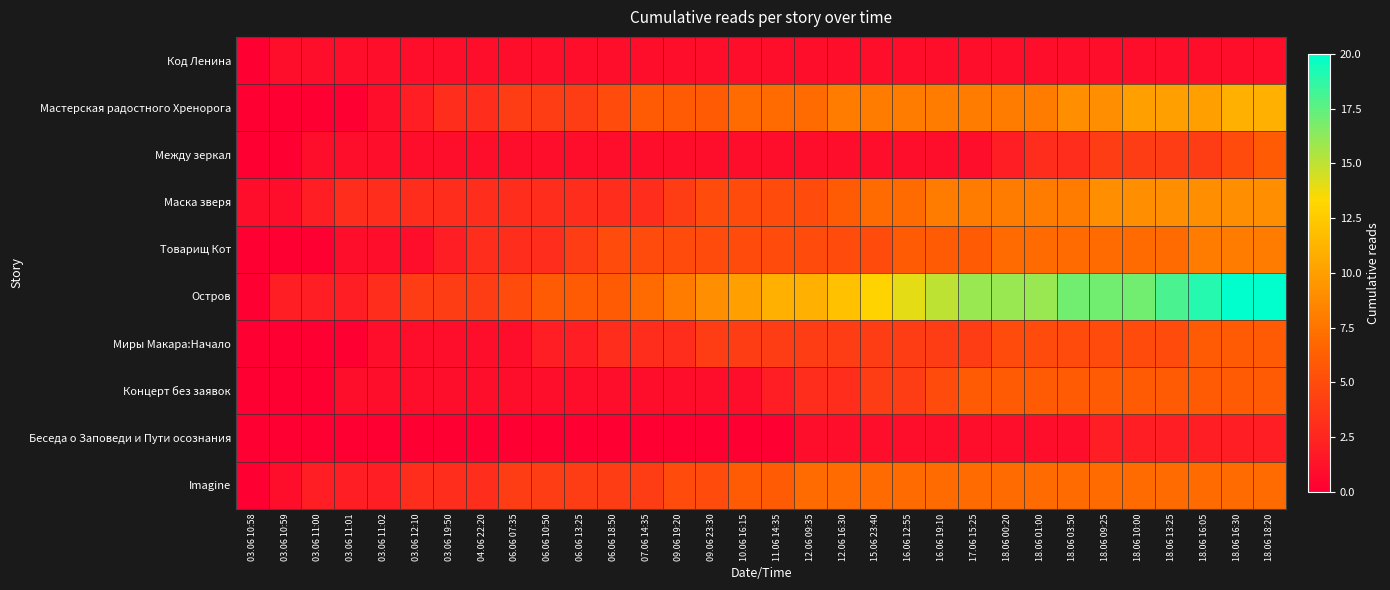

At how many categories does at least one series exceed 9?

17